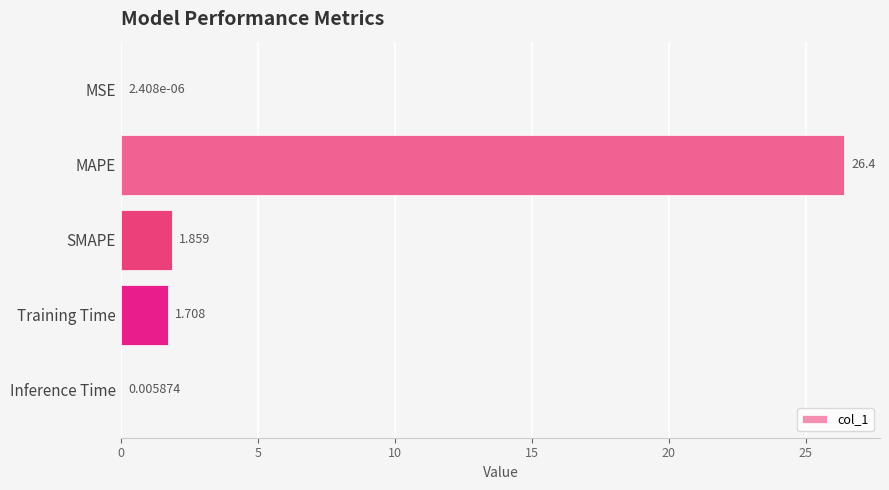

At which category does the chart reach its peak across all series?

MAPE